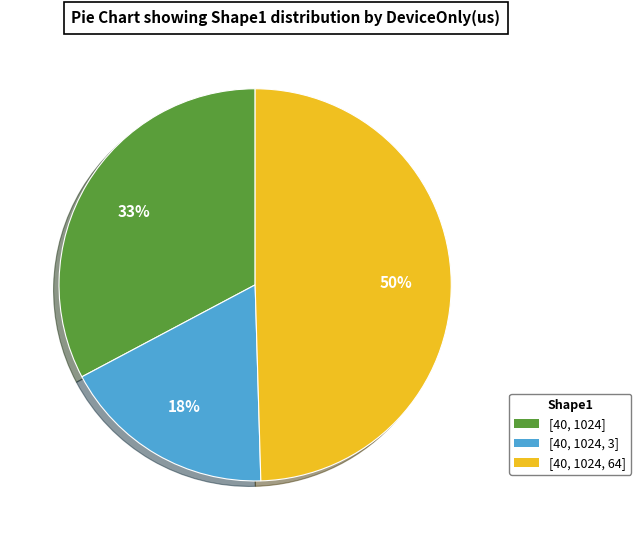

How many slices are in this pie chart?

3